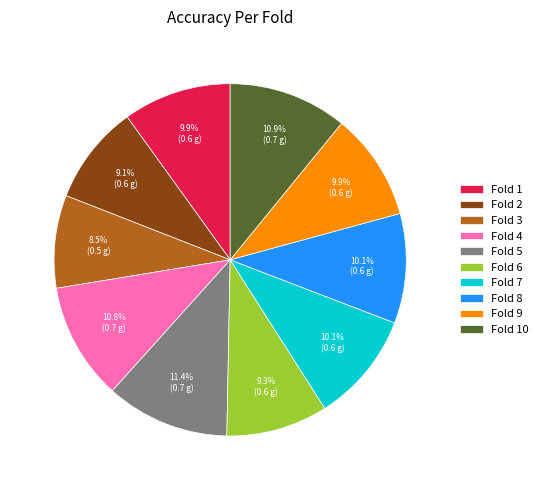

Between Fold 10 and Fold 2, which is larger?

Fold 10